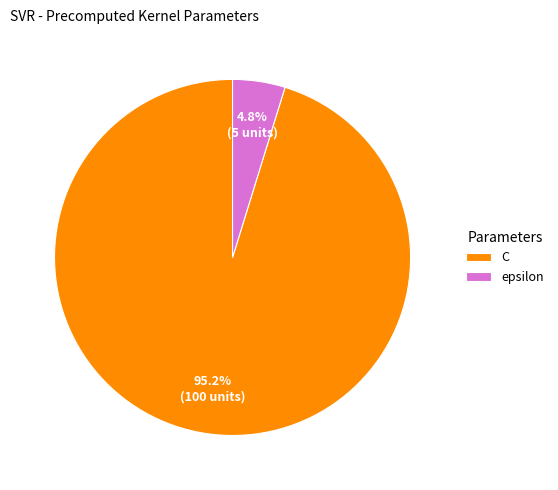

Do epsilon and C together represent more than half of the pie?

Yes